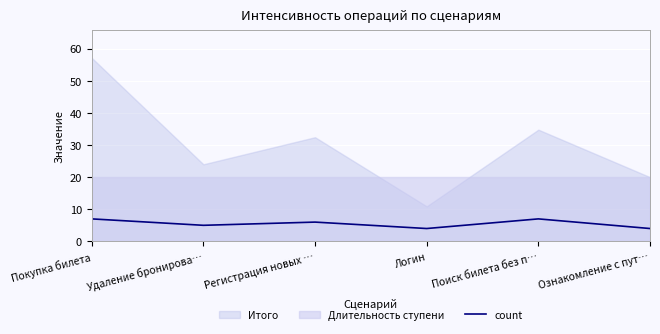

What is the label of the 6th point from the left?

Ознакомление с пут…